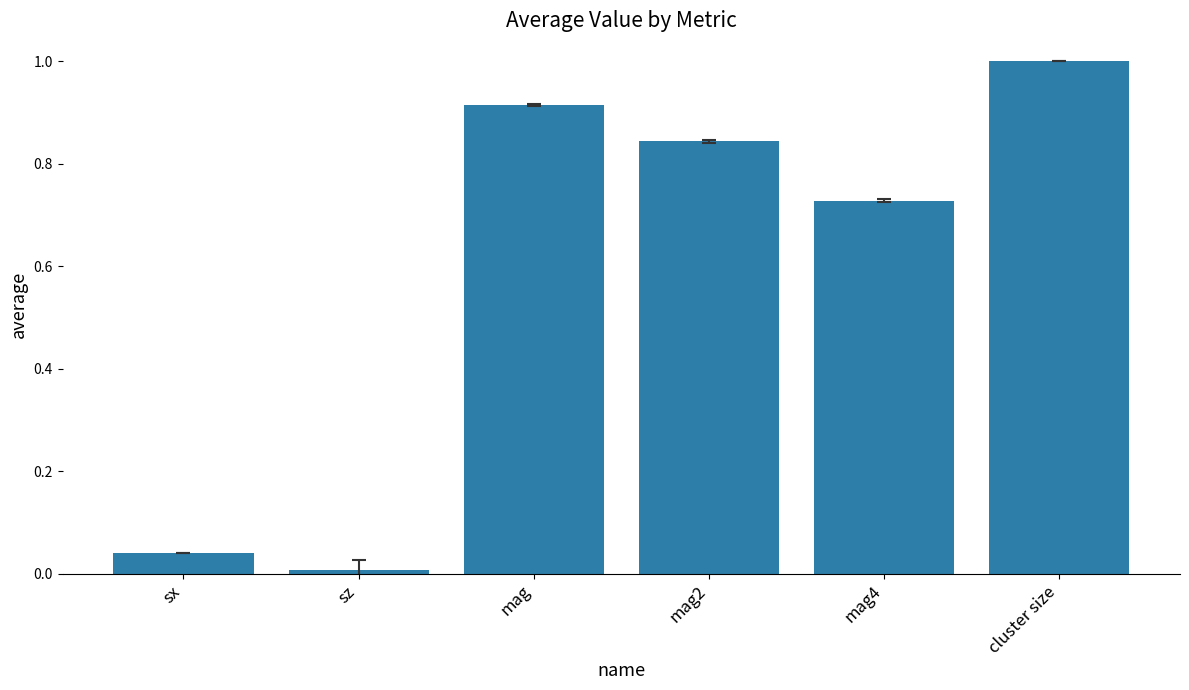

What is the difference between the maximum and minimum values?

1.0